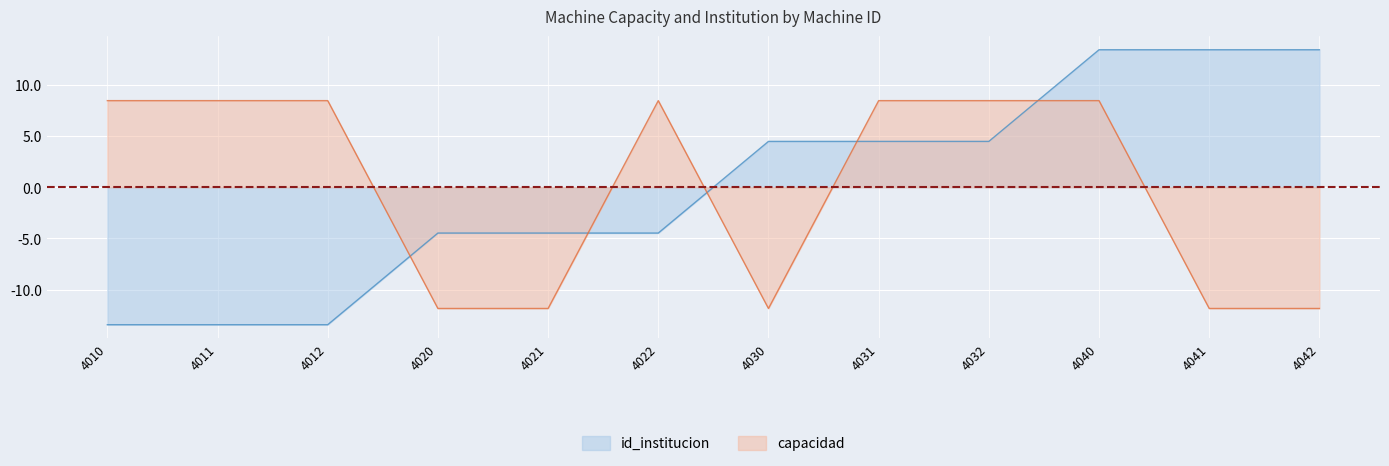

The id_institucion series shows 4.5 at 4031. True or false?

True